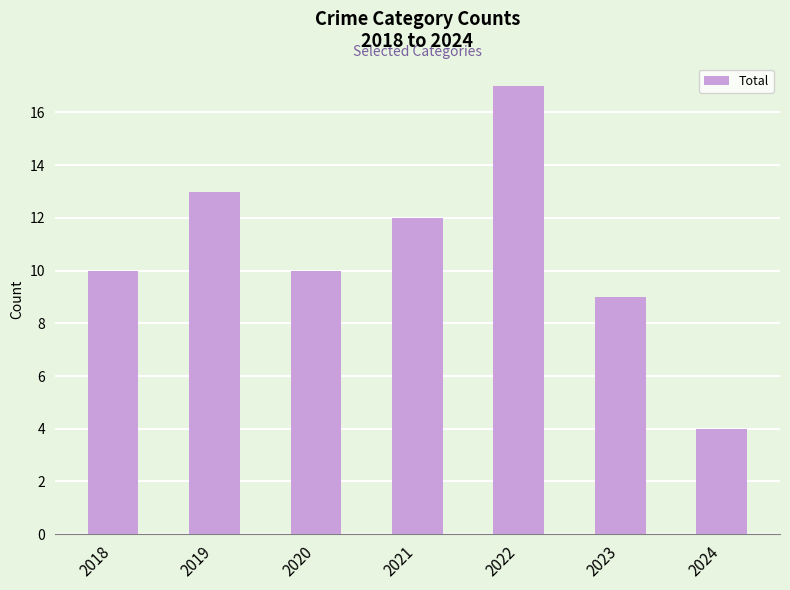

Reading right to left, extract all data points from this chart.

4	9	17	12	10	13	10